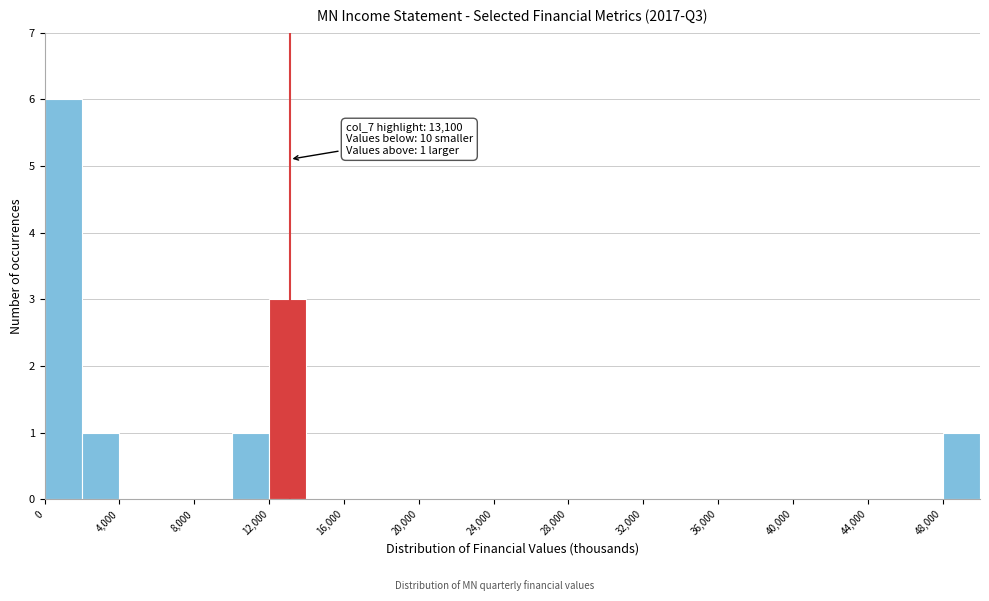

Over which range of the x-axis is the bar tallest?

0 to 2000